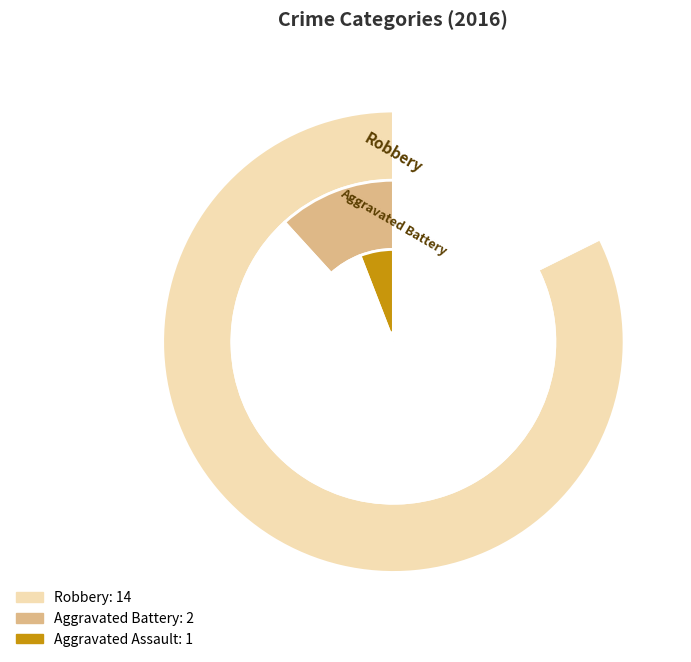

To the nearest percent, what is the difference between the largest and smallest slice percentages?

76%